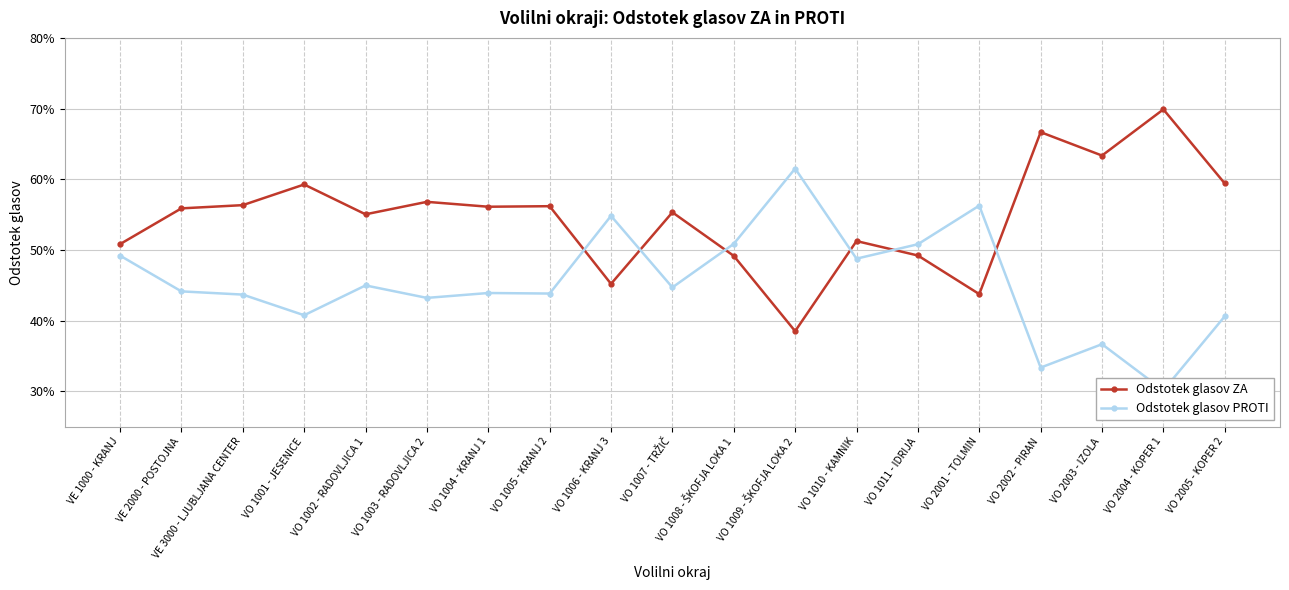

What are all the series names shown in the legend?

Odstotek glasov ZA, Odstotek glasov PROTI